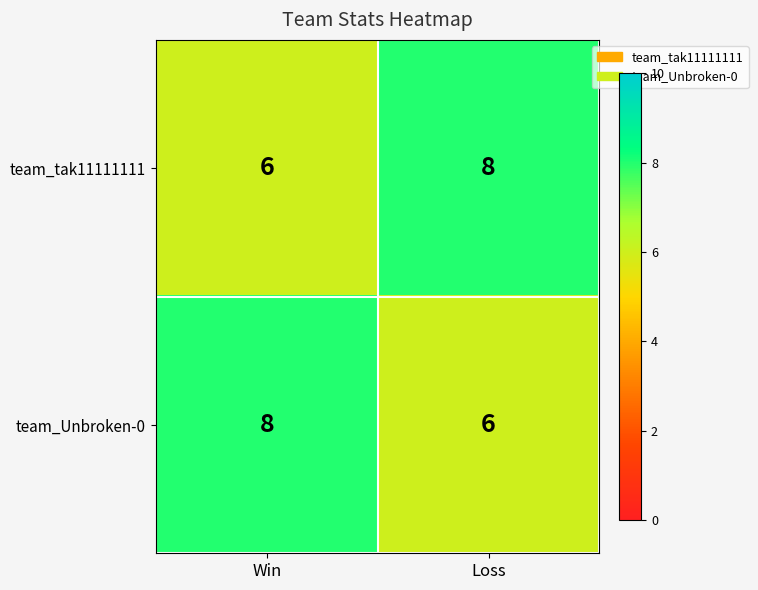

How many categories are shown in the chart?

2